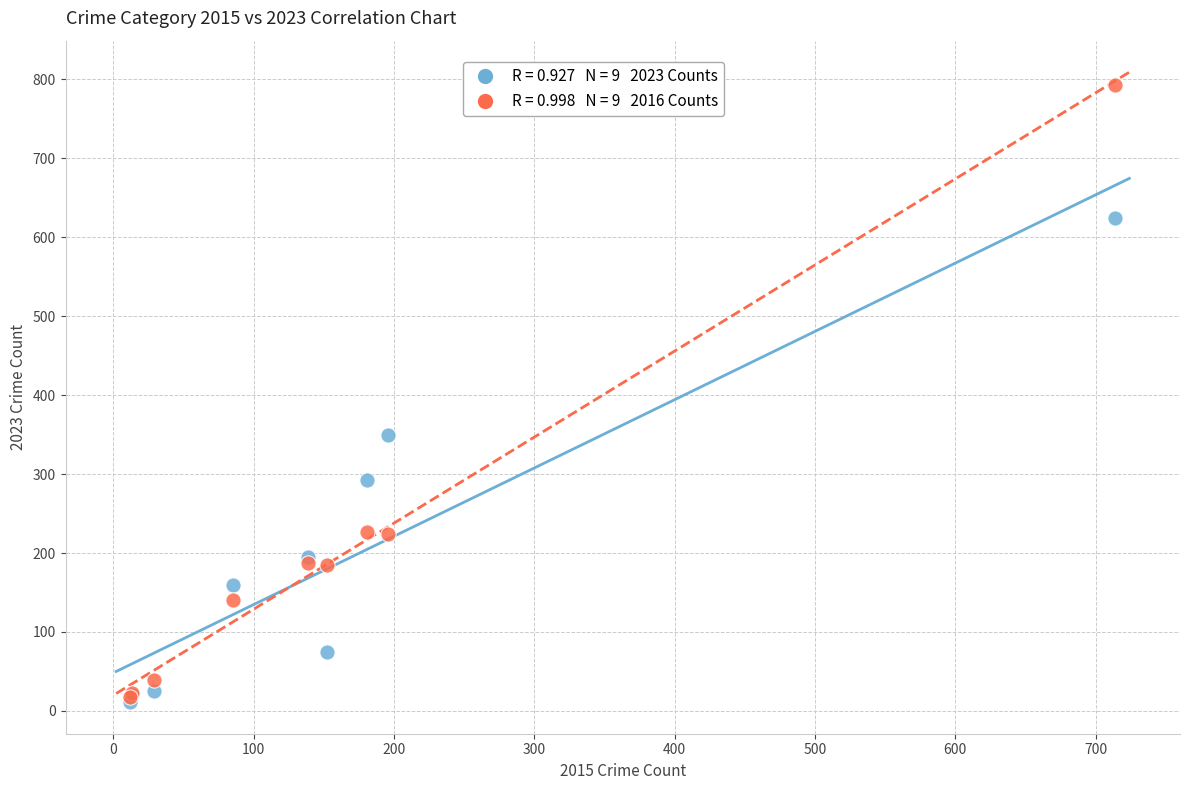

Across all series, what Y value is closest to 402?

349